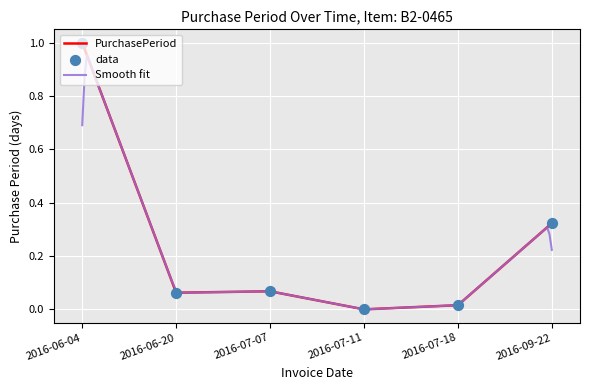

What is the change in value from 2016-06-04 to 2016-09-22?

-0.7